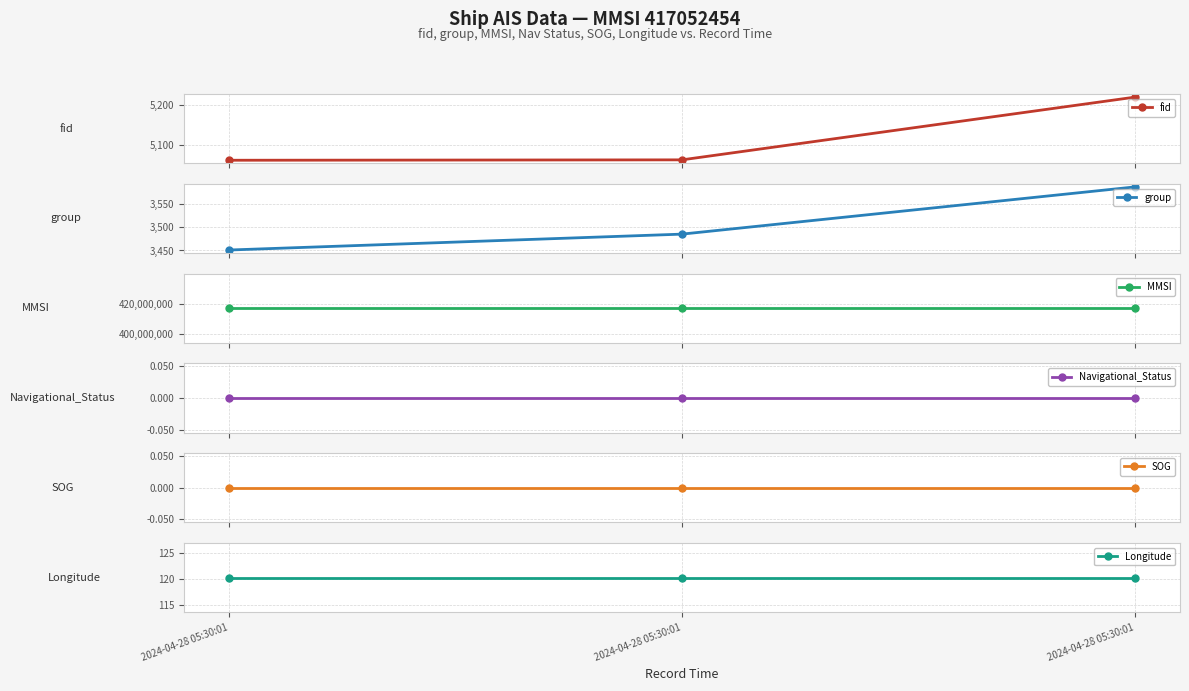

Between 2024-04-28 05:30:01 and 2024-04-28 05:30:01, which series saw the biggest shift?

group